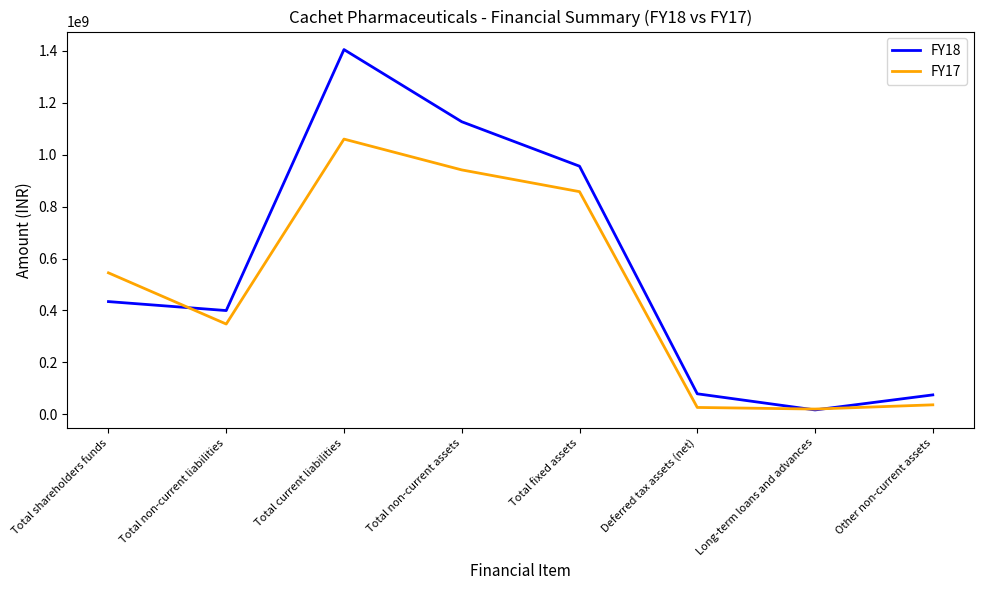

What is the difference between the maximum and minimum values in the FY17 series?

1039801000